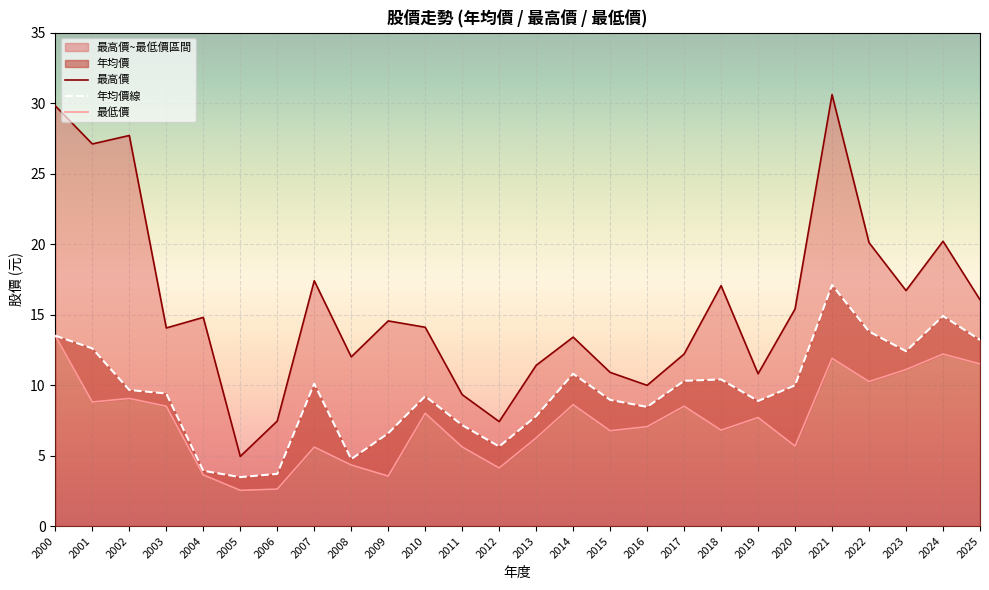

Rank the series by their maximum value, from highest to lowest.

最高價, 年均價線, 最低價